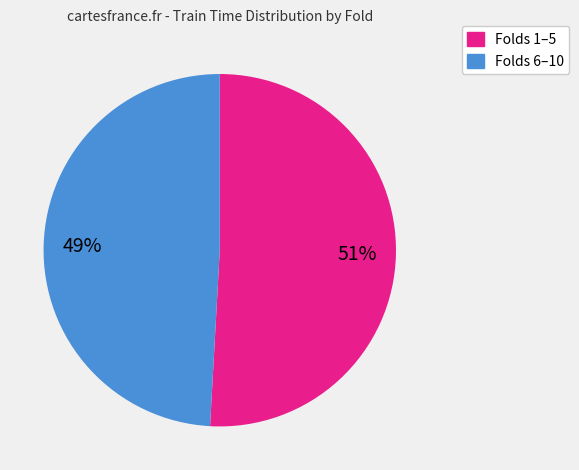

Does any single category account for the majority?

Yes